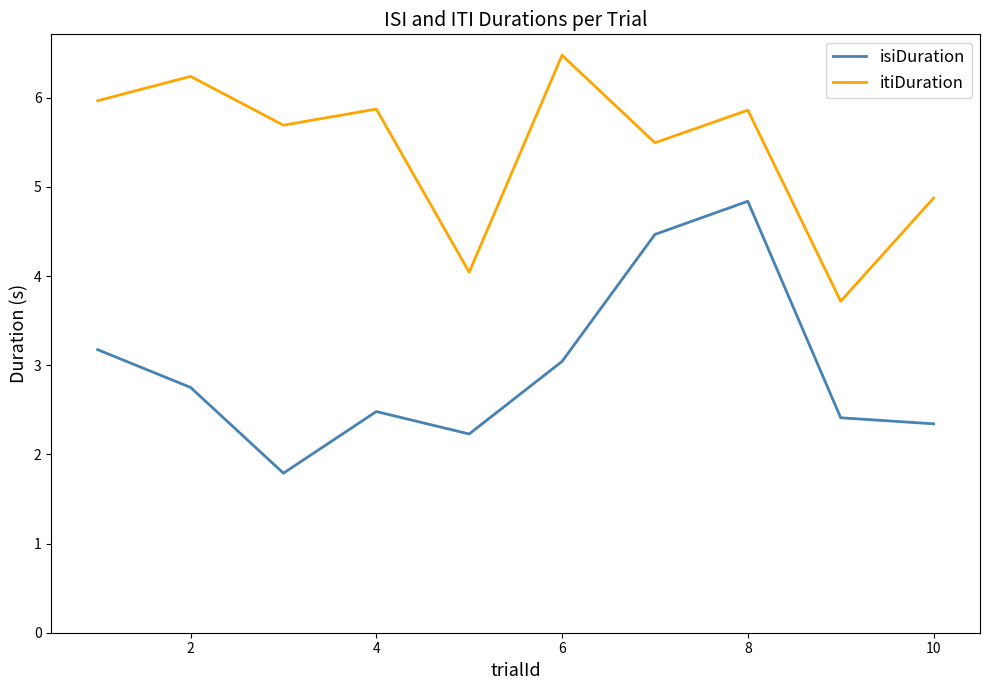

Rank the series by their average value, from lowest to highest.

isiDuration, itiDuration